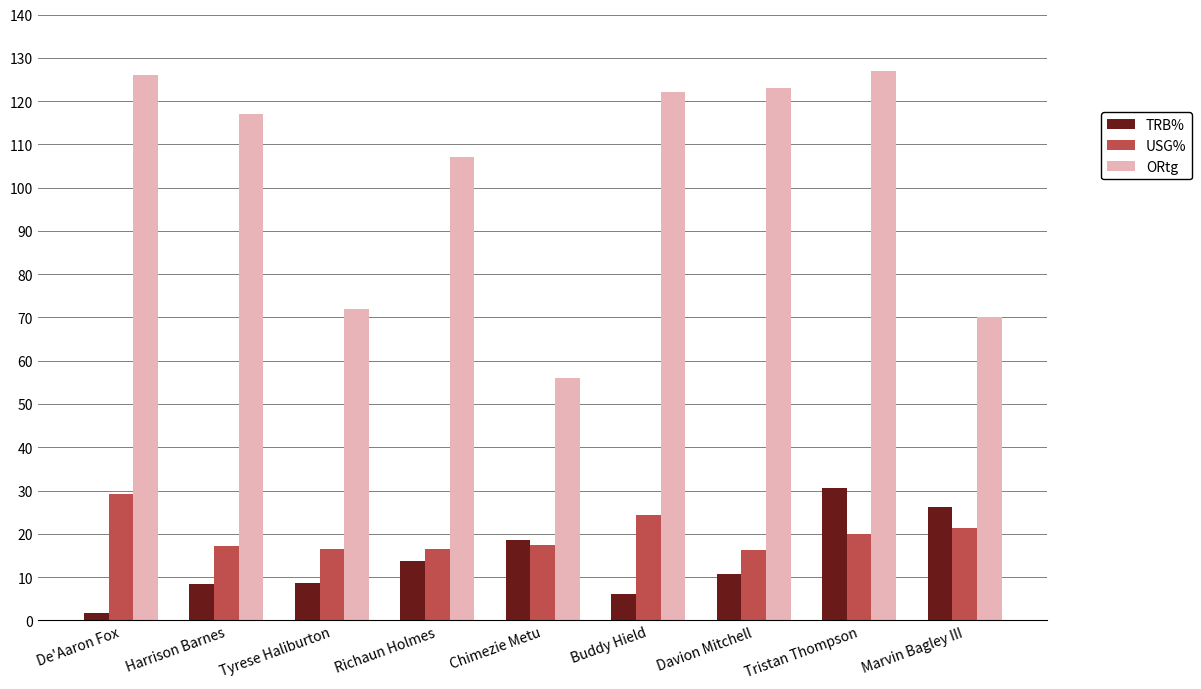

What is the sum of all ORtg values?

920.0